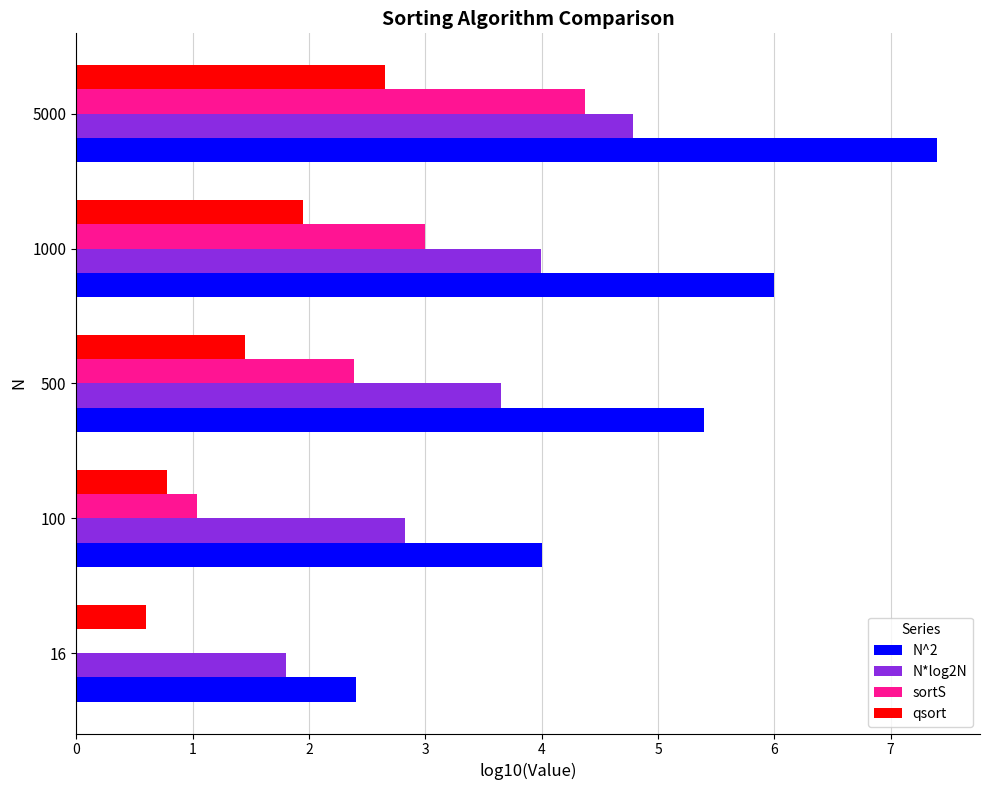

Which series changed the most between 16 and 100?

N^2